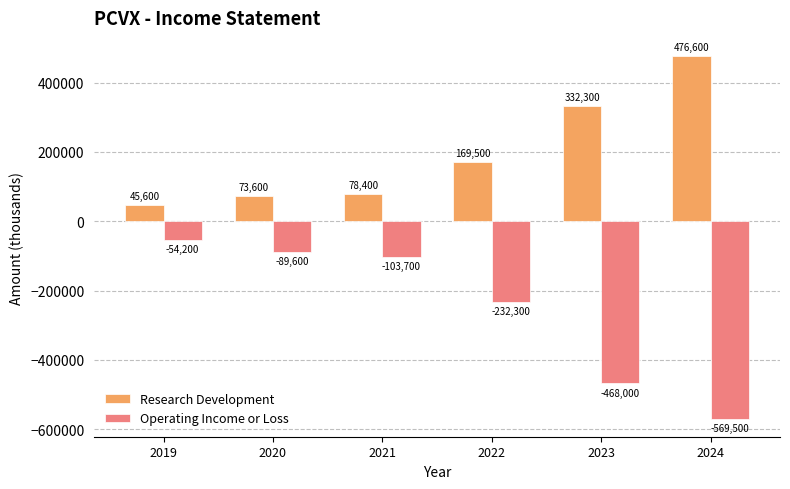

Where does the Operating Income or Loss series first go above -103700?

2019